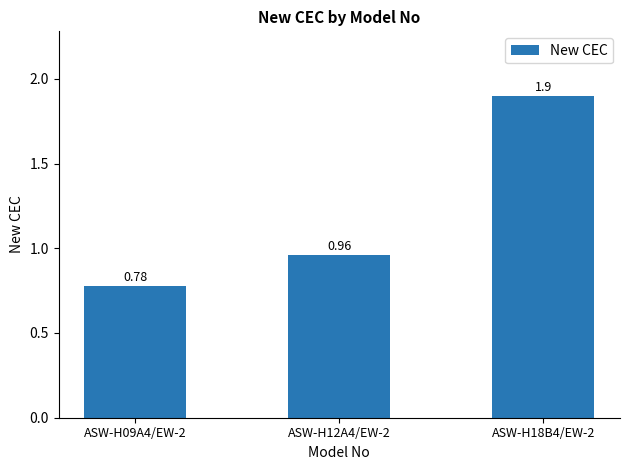

List the labels in order of value, largest first.

ASW-H18B4/EW-2, ASW-H12A4/EW-2, ASW-H09A4/EW-2